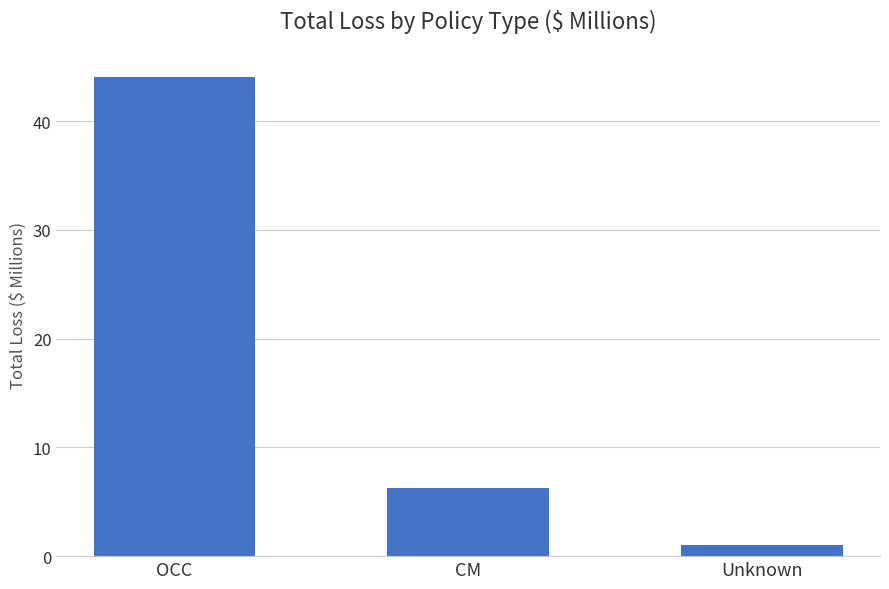

How many values are below 6?

1